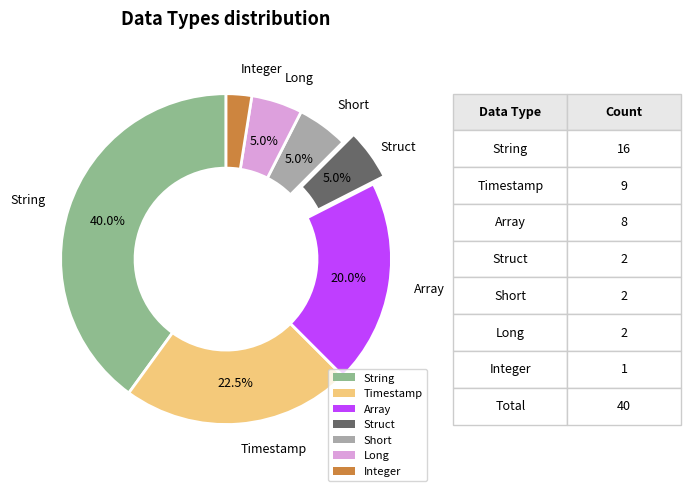

Is the sum of Timestamp and Array greater than half?

No